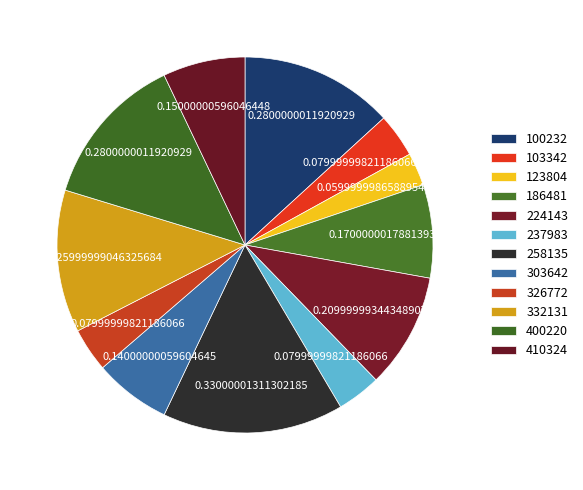

Rank the categories by value from highest to lowest.

258135, 100232, 400220, 332131, 224143, 186481, 410324, 303642, 103342, 237983, 326772, 123804